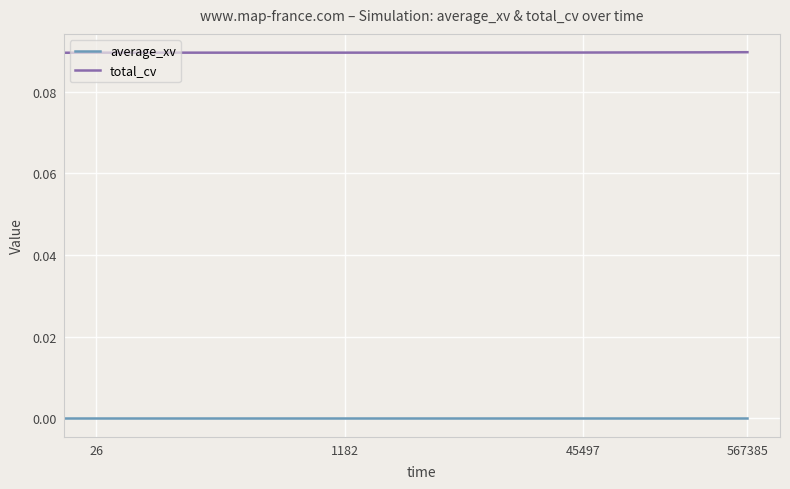

Rank the series by their maximum value, from lowest to highest.

average_xv, total_cv